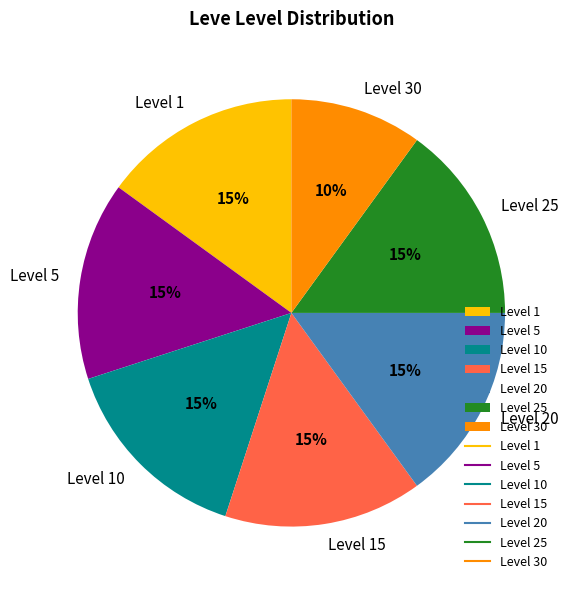

To the nearest percent, what portion does Level 25 represent?

15%